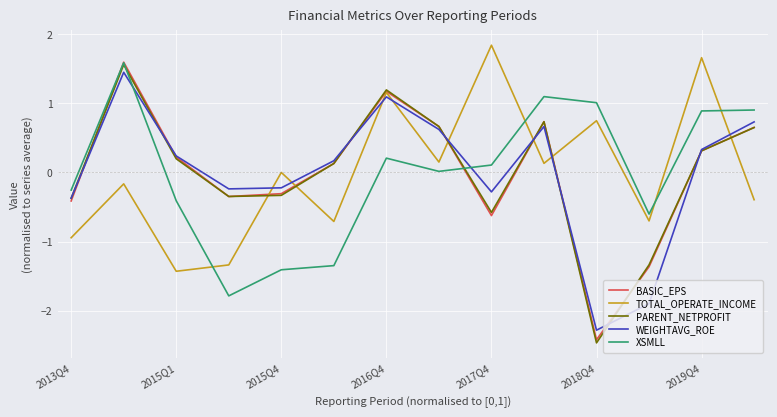

Which series has the widest spread of values?

PARENT_NETPROFIT